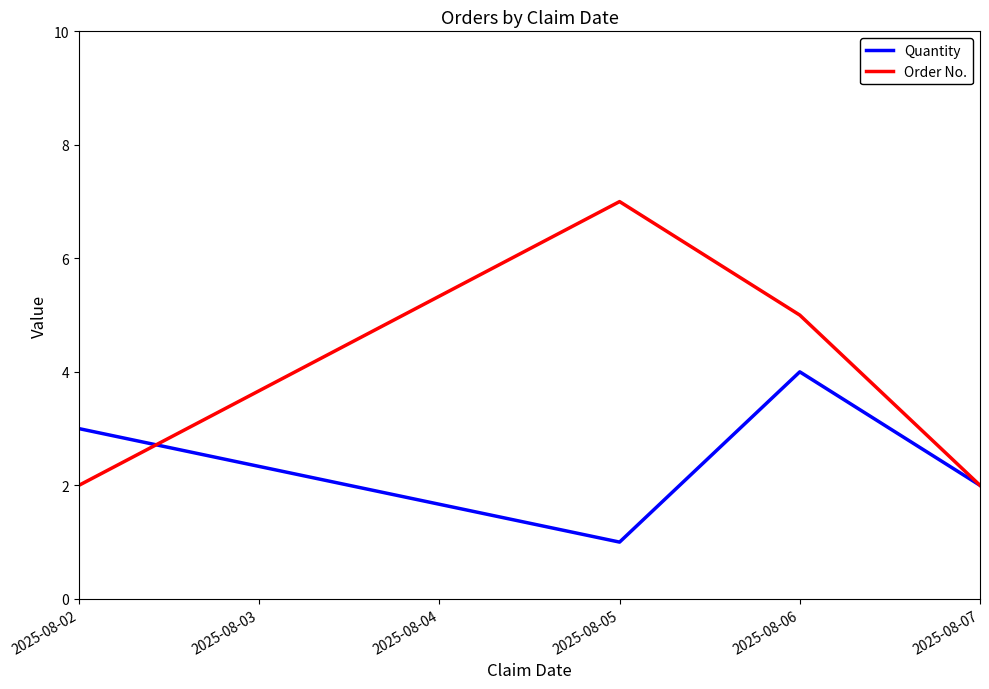

What is the sum of all Quantity values?

10